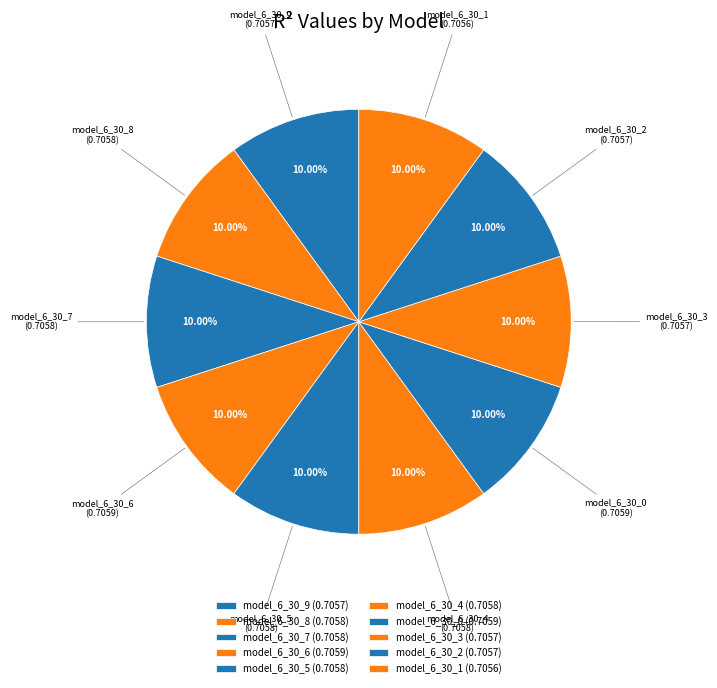

Is there a majority slice in this chart?

No